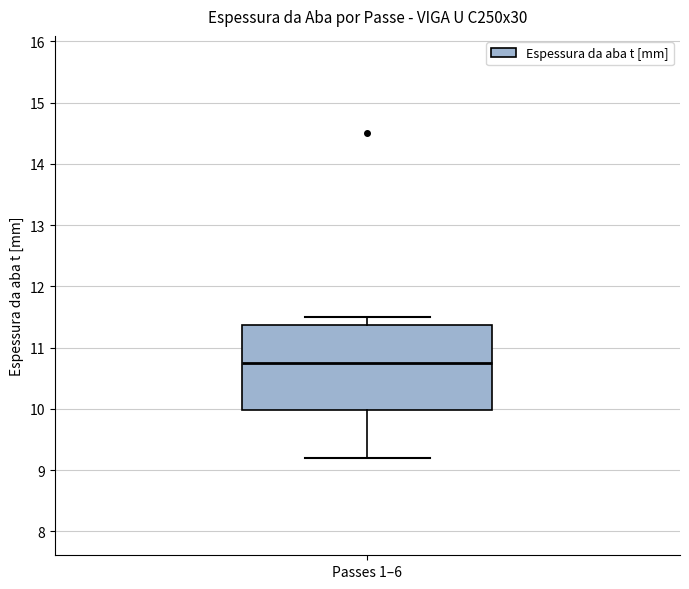

Where does the median line of the box for Passes 1–6 sit on the y-axis? The values are not printed on the chart, so give them approximately, as read against the axis.

10.8